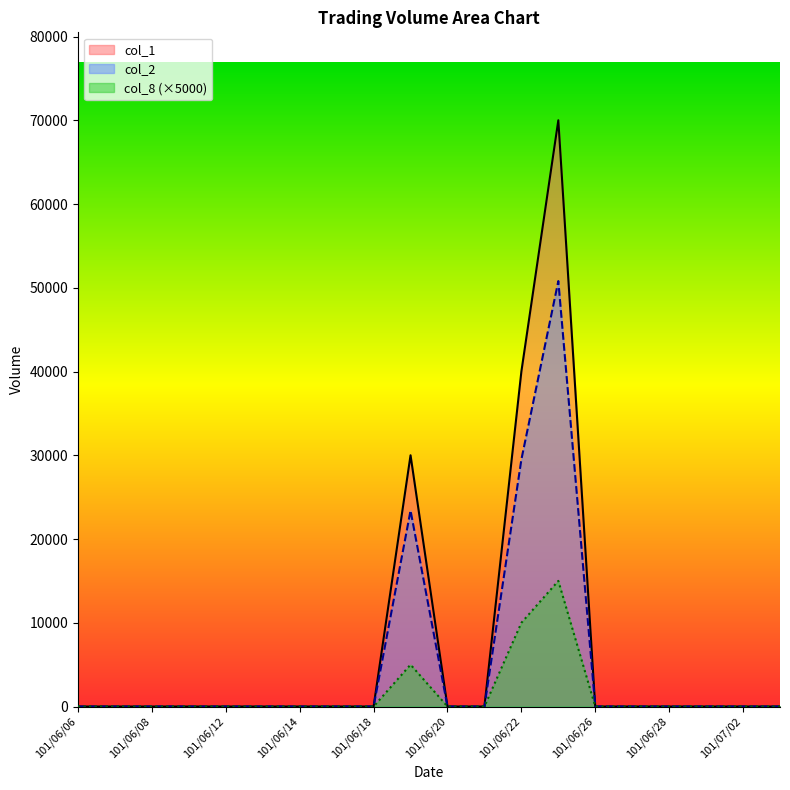

At which label does col_8 reach its minimum?

101/06/06